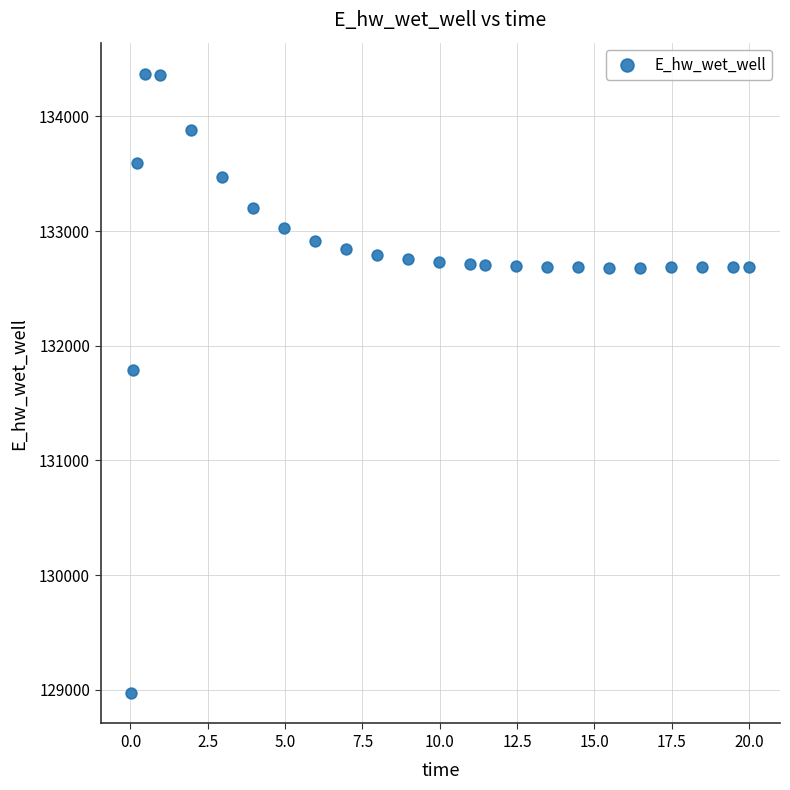

What Y value in the scatter plot is closest to 131674?

131790.9